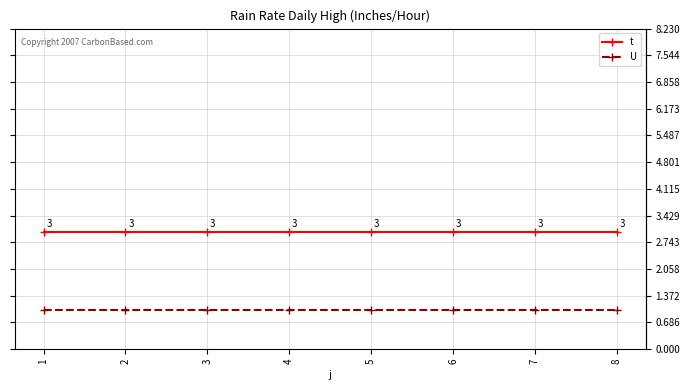

True or false: U has more than 0 interior local peaks.

False